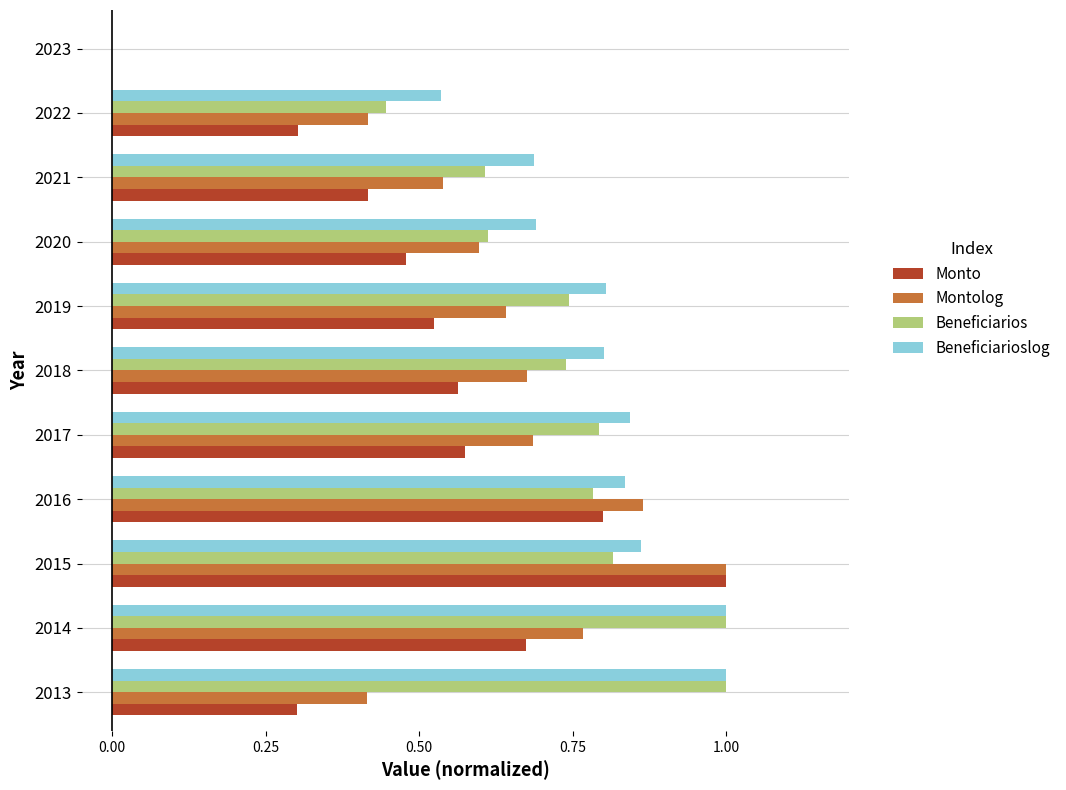

Is the value of Beneficiarios at 2020 greater than the value of Montolog at 2017?

No